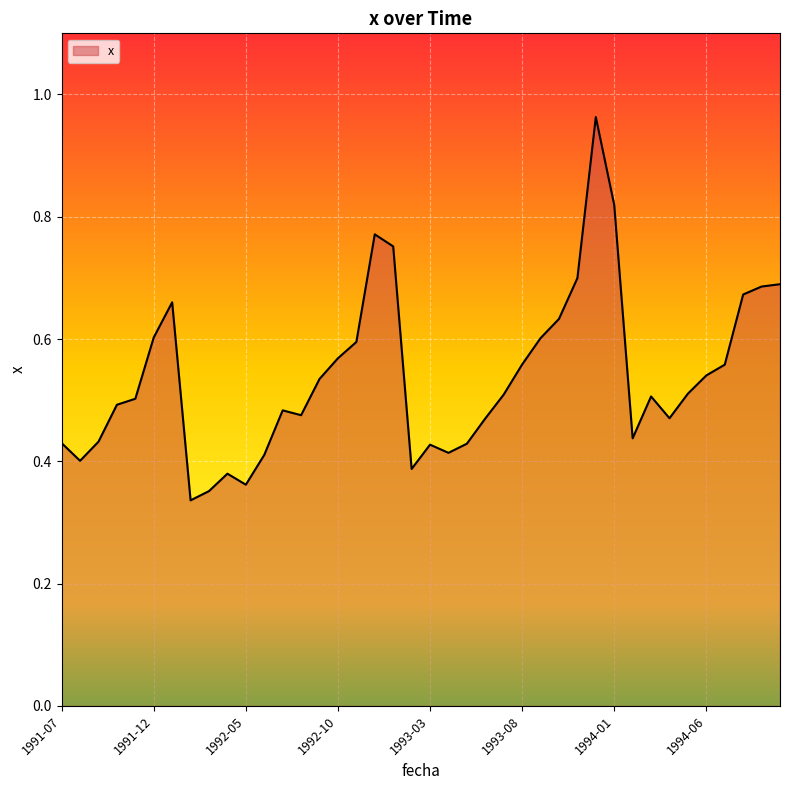

Is this an area chart (filled region under the line)?

Yes